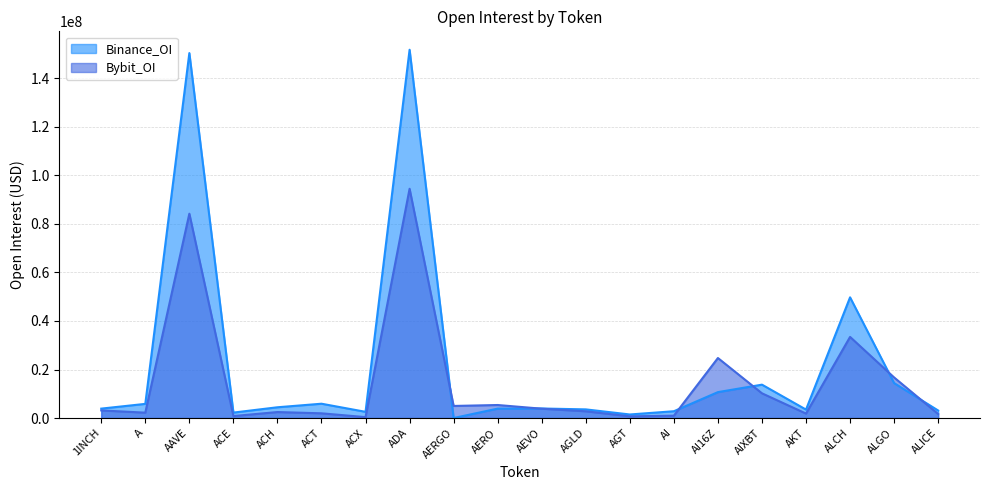

How many intersections are there between Bybit_OI and Binance_OI?

6